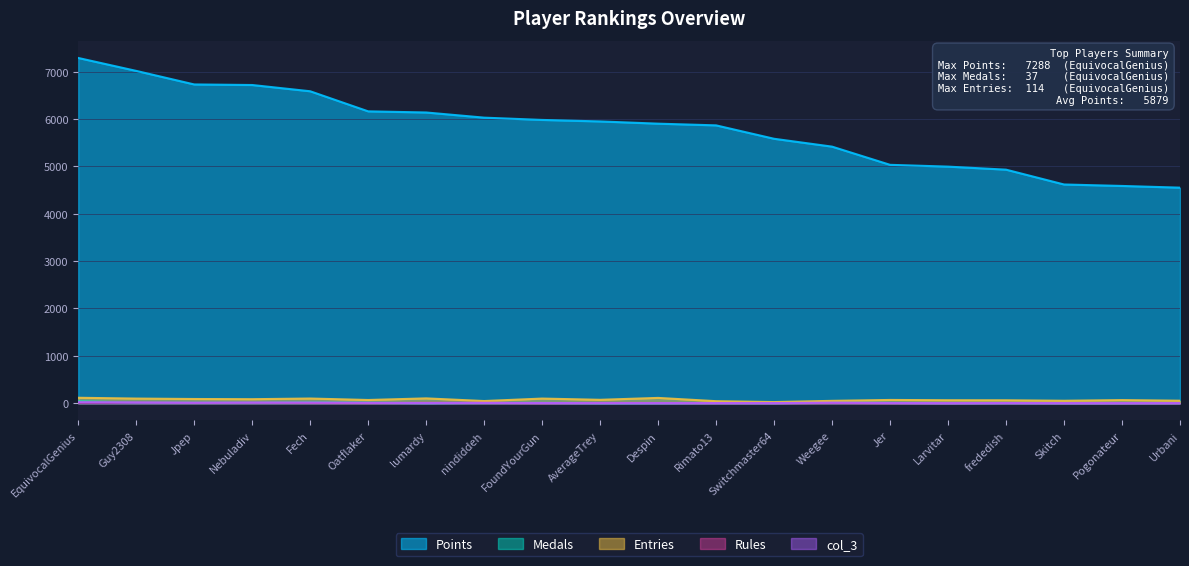

At which label is Rules closest to 7?

Jpep